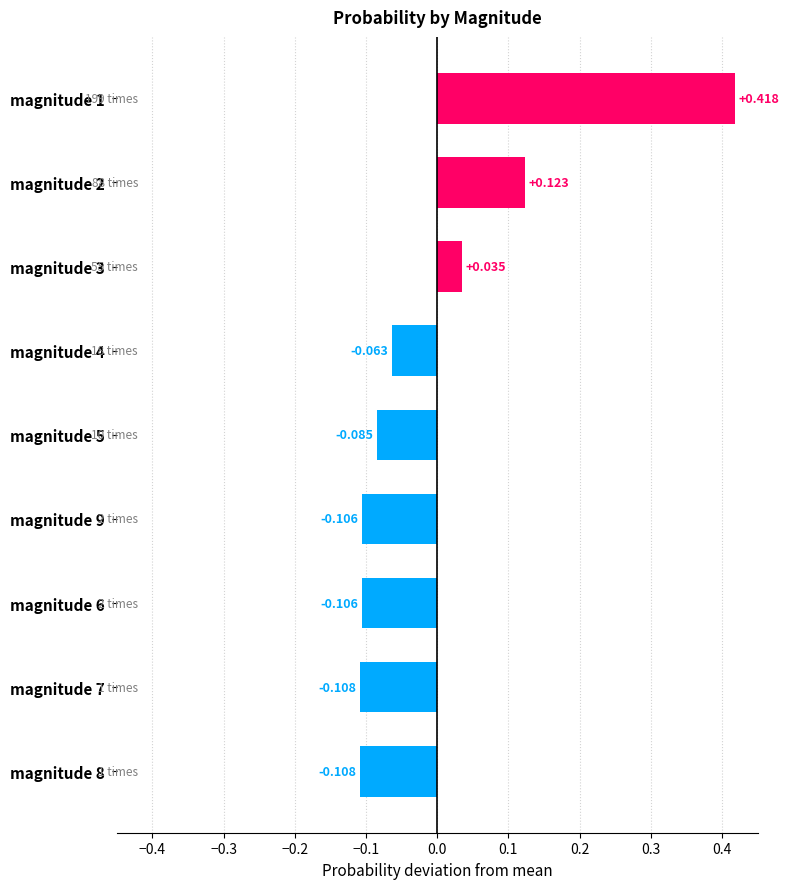

Count the number of values greater than 0.

3